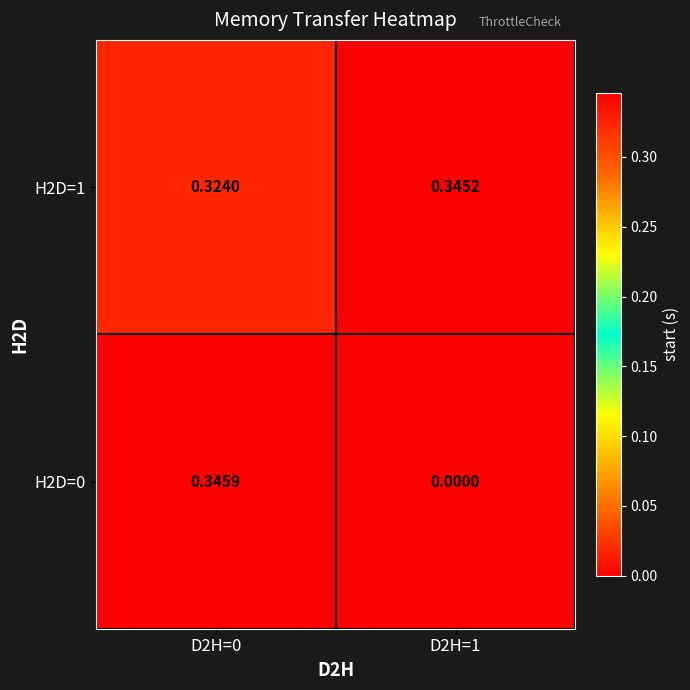

Is the value of H2D=1 at D2H=0 greater than the value of H2D=0 at D2H=1?

Yes